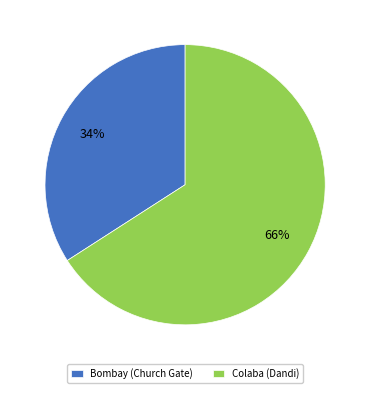

How many segments does this pie chart have?

2